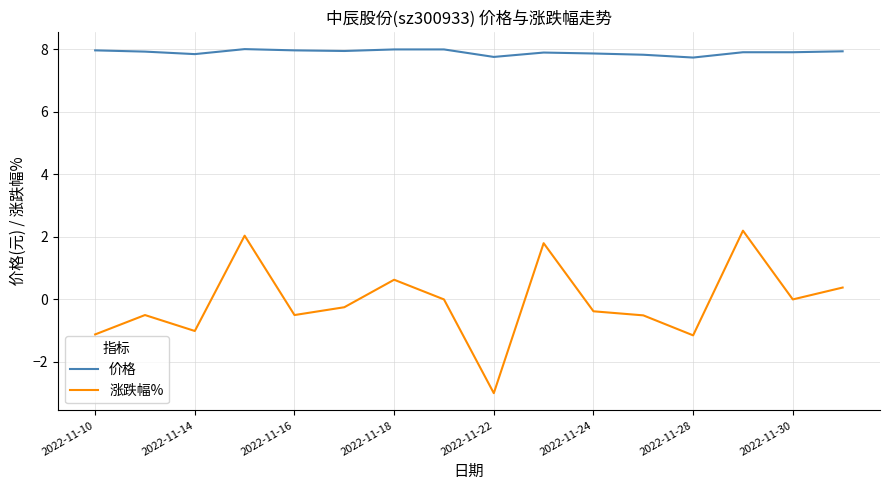

Which series has the largest total across all categories?

价格